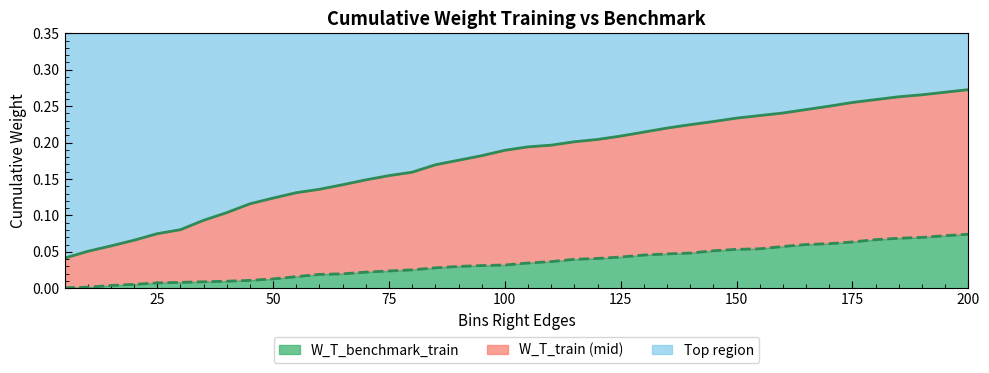

Does the chart have visible grid lines?

No